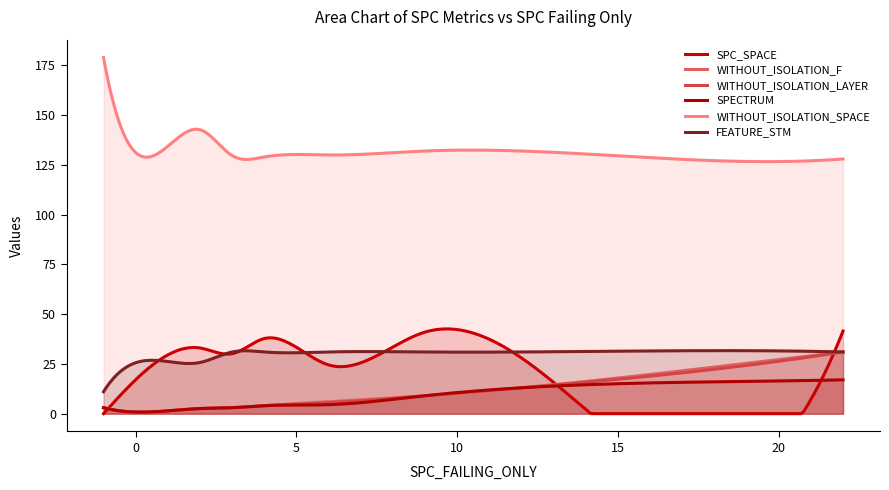

True or false: SPC_SPACE and FEATURE_STM intersect in this chart.

True